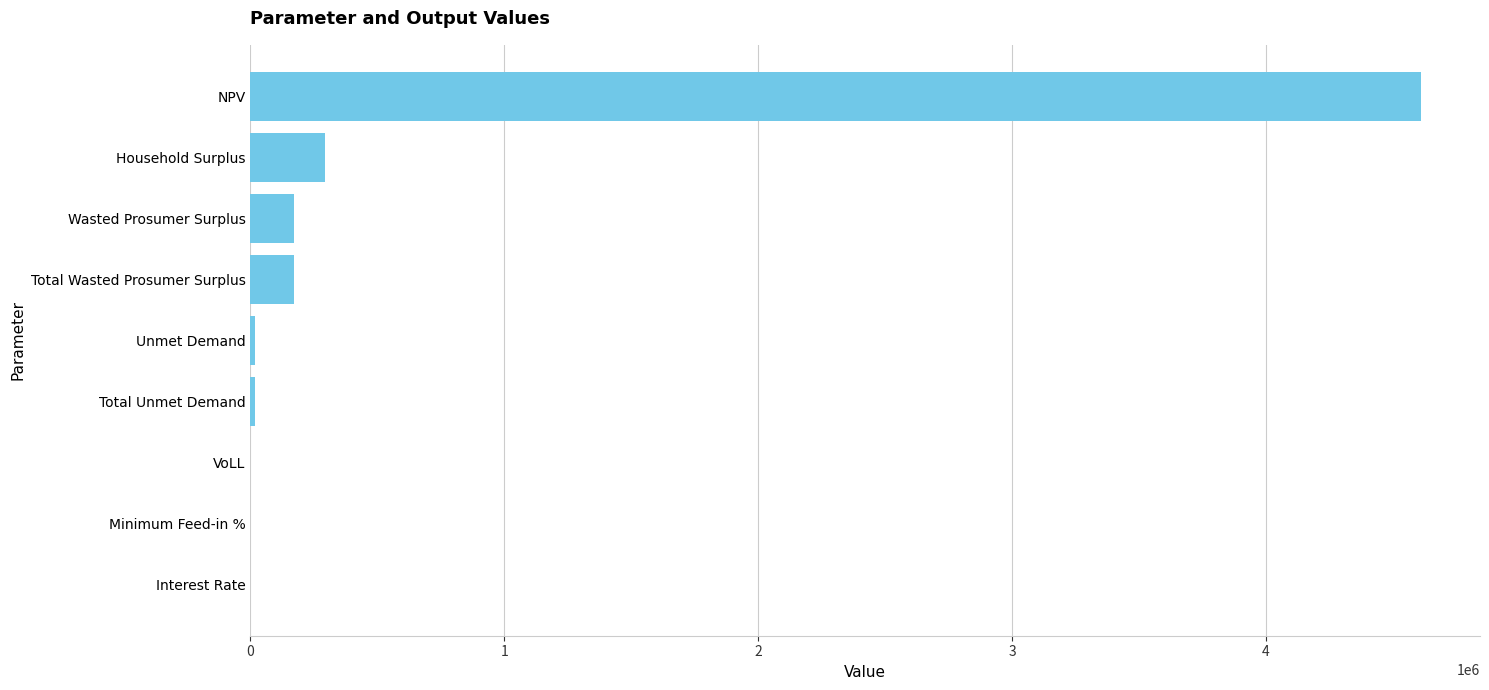

What is the maximum value shown in the chart?

4612447.2